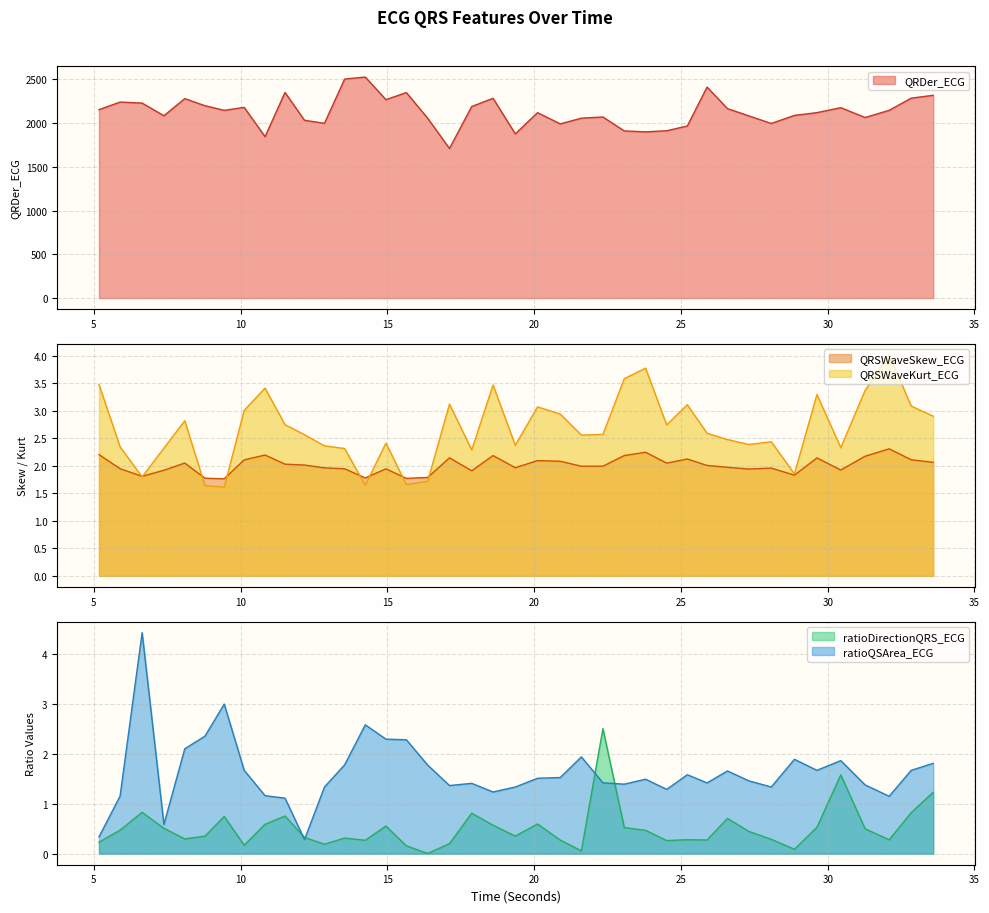

What is the maximum value for QRSWaveKurt_ECG?

4.0